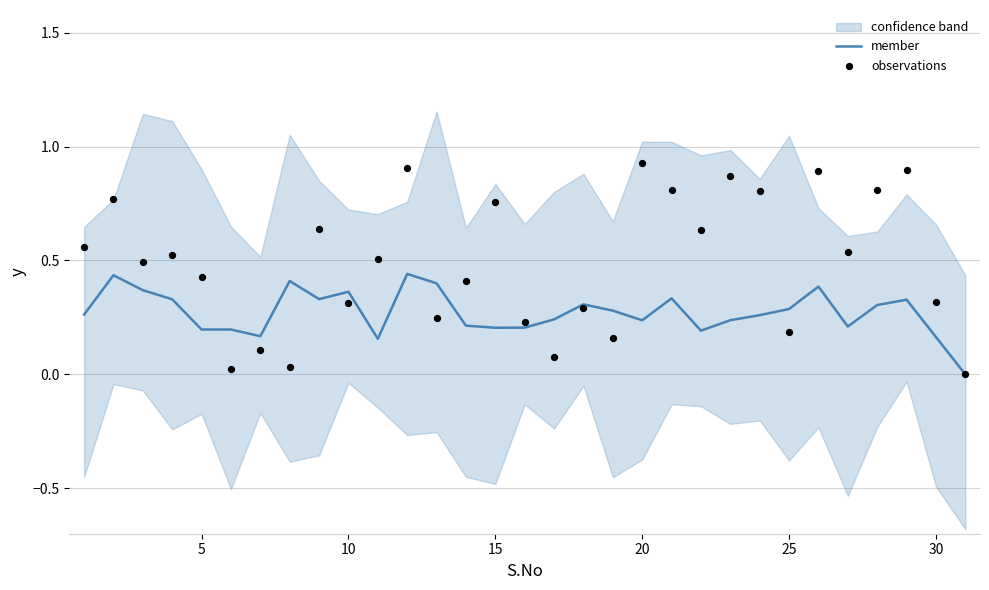

Which series has the largest total across all categories?

observations